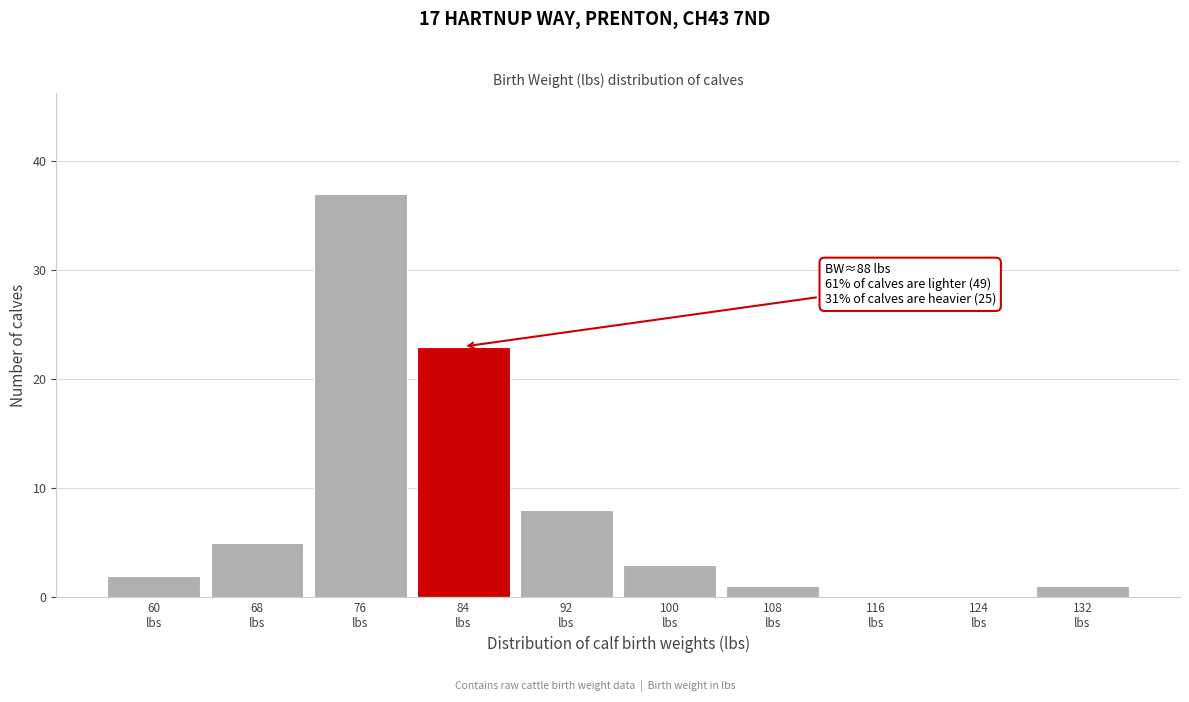

What is the greatest value displayed?

37